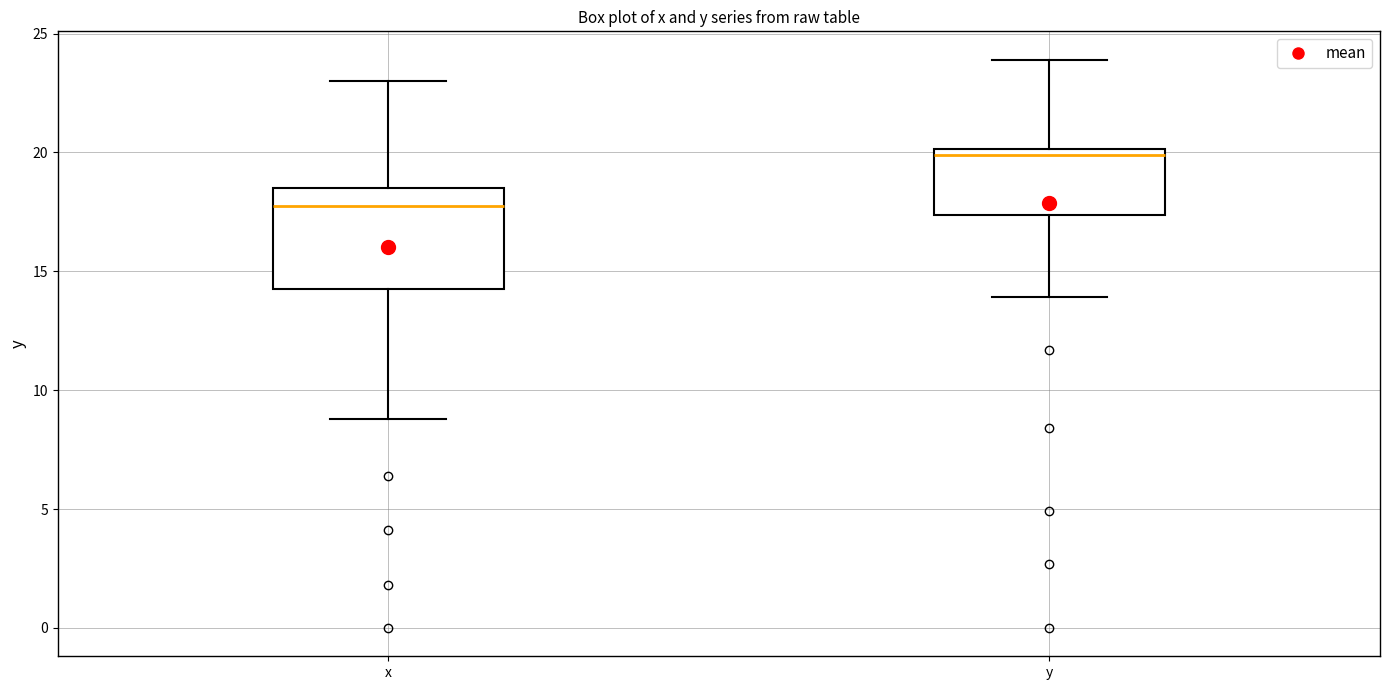

Reading left to right, transcribe this box plot: for each box, give where its median line is, the range the box spans, and where its two whiskers end, as read against the y-axis. The values are not printed on the chart, so give them approximately, as read against the axis.

x: median 18.0, box 14.5 to 18.5, whiskers 9.0 to 23.0
y: median 20.0 (just below the box's upper edge), box 17.5 to 20.0, whiskers 14.0 to 24.0